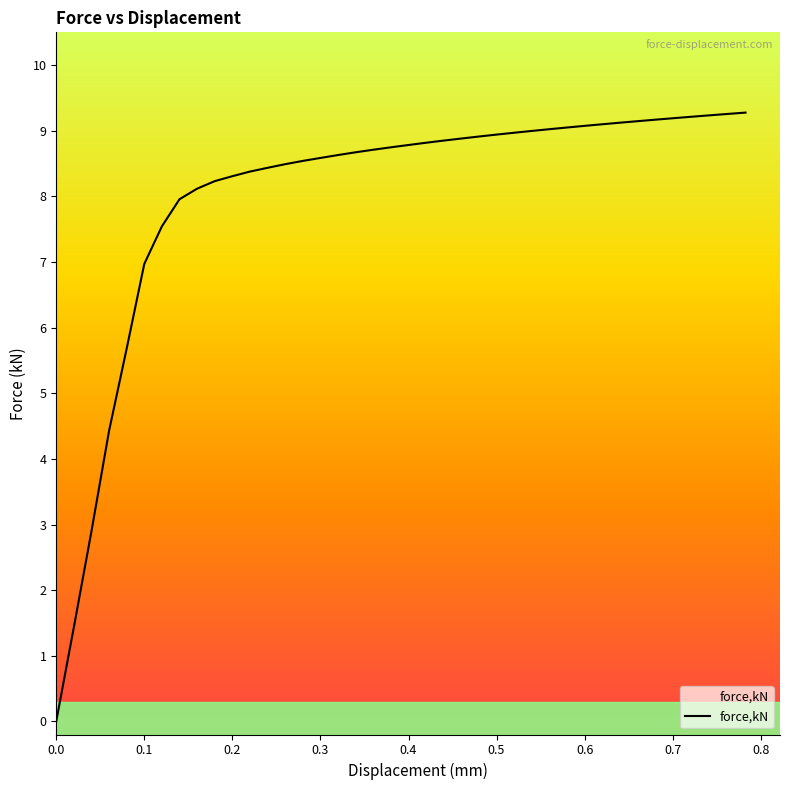

Is this an area chart (filled region under the line)?

No